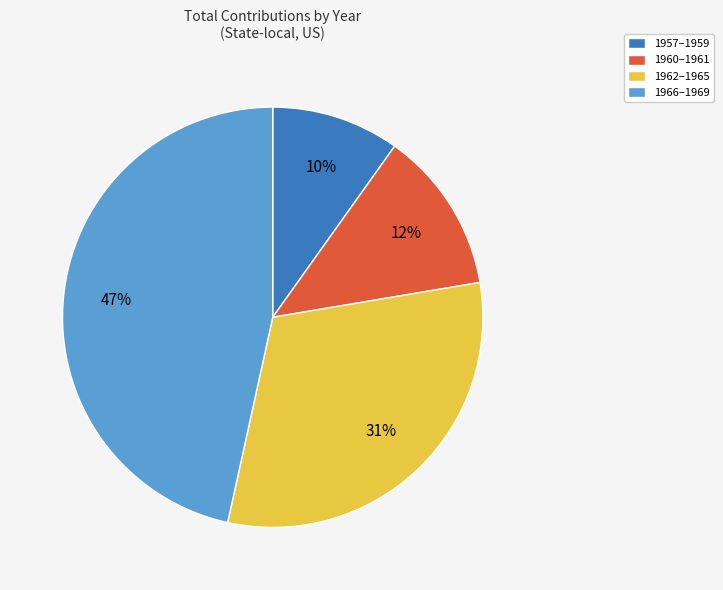

The 1960–1961 slice represents 1% of the pie. True or false?

False